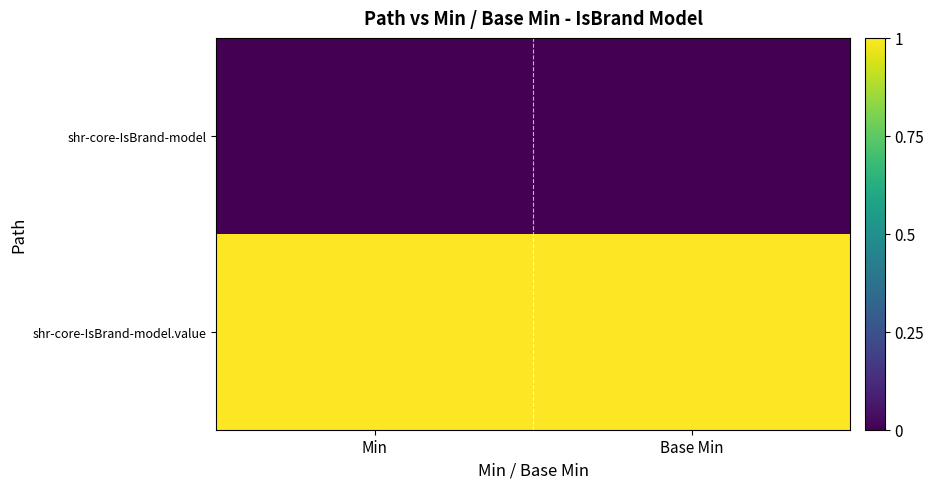

Rank the series at Min from lowest to highest value.

shr-core-IsBrand-model, shr-core-IsBrand-model.value